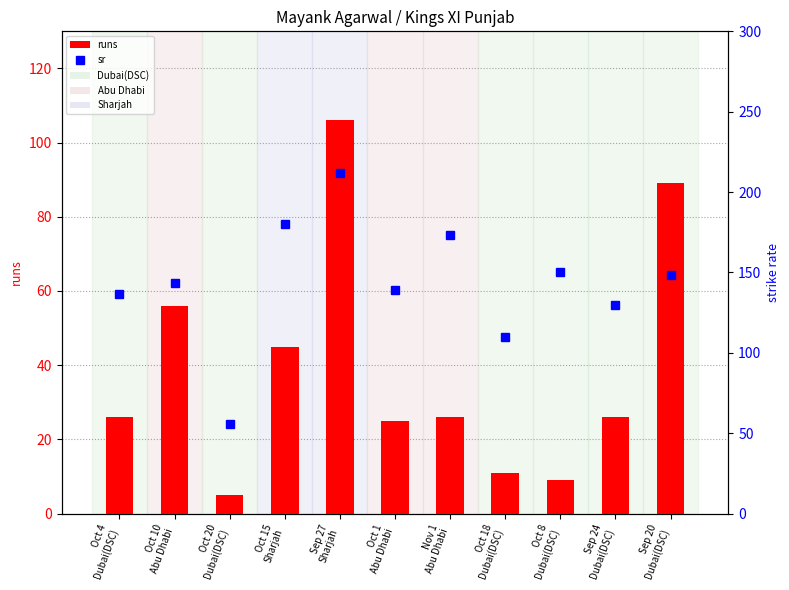

What is the label of the 7th bar from the right?

Sep 27
Sharjah